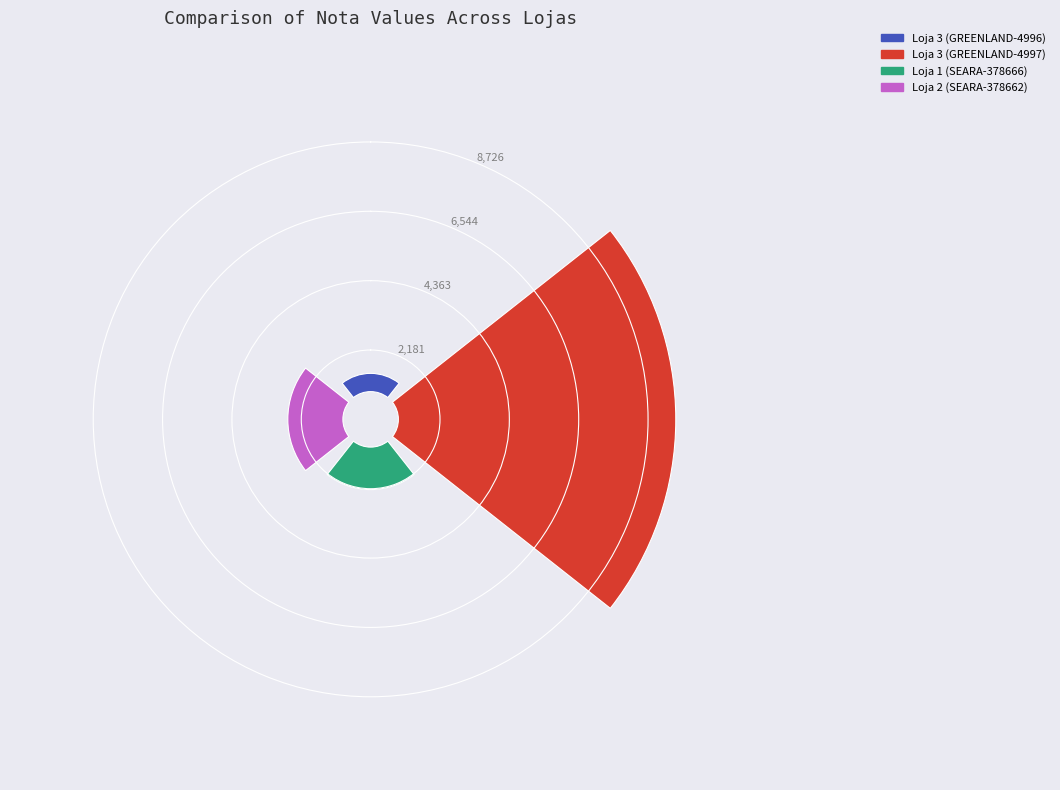

How many slices are in this pie chart?

4